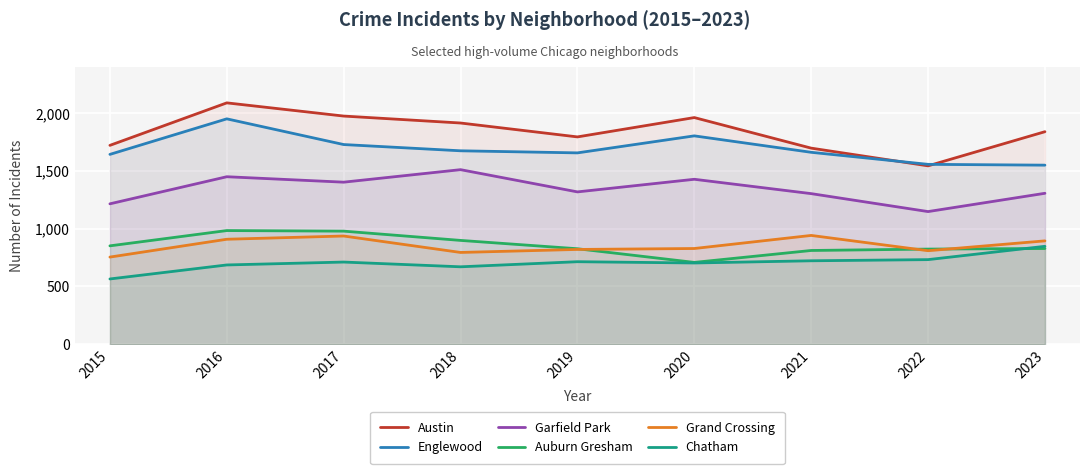

Where do Austin and Englewood first cross each other?

2021 and 2022